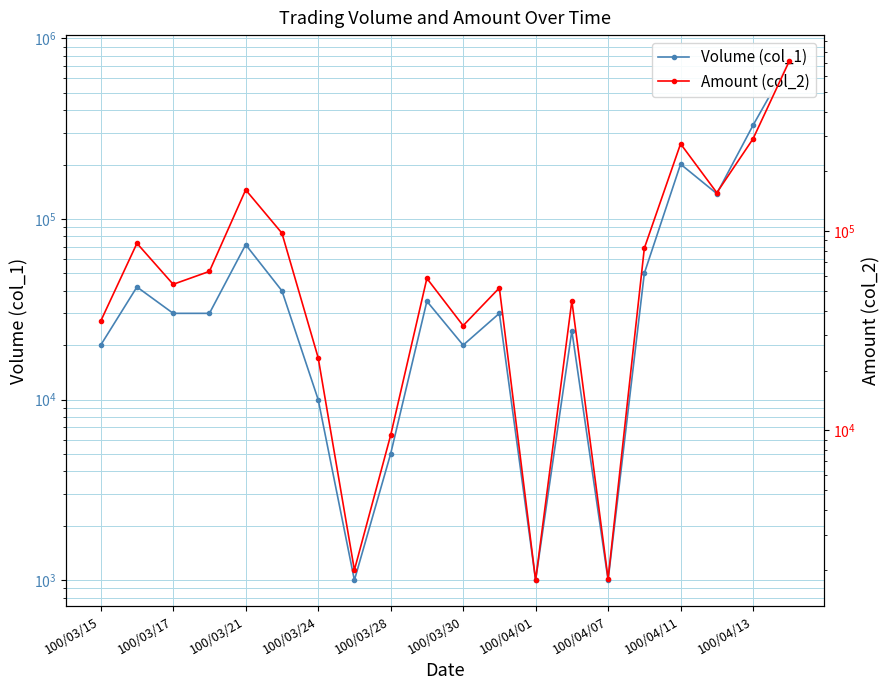

What is the greatest value displayed?

748000